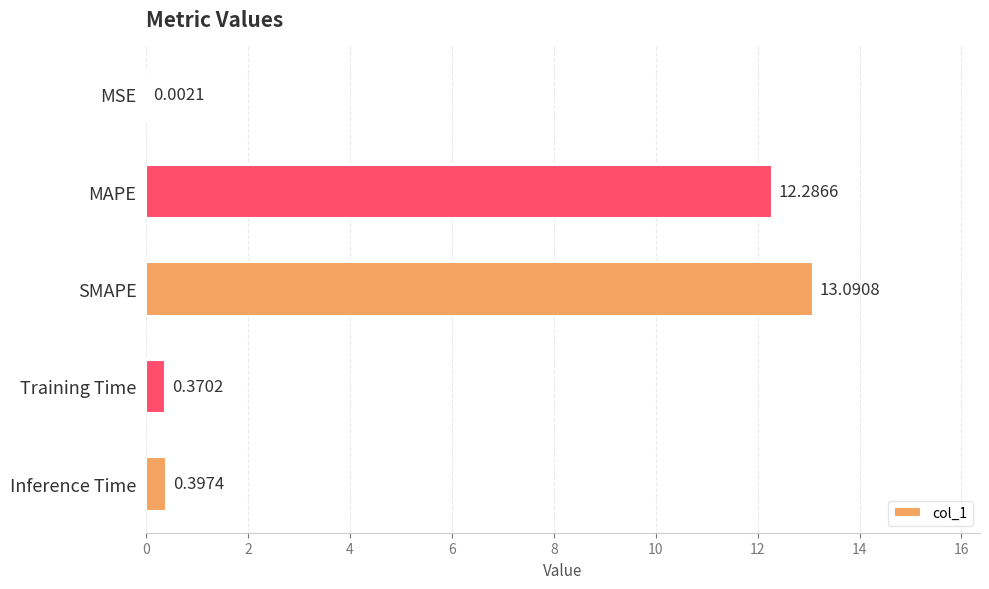

At which label is the value closest to 6?

Inference Time